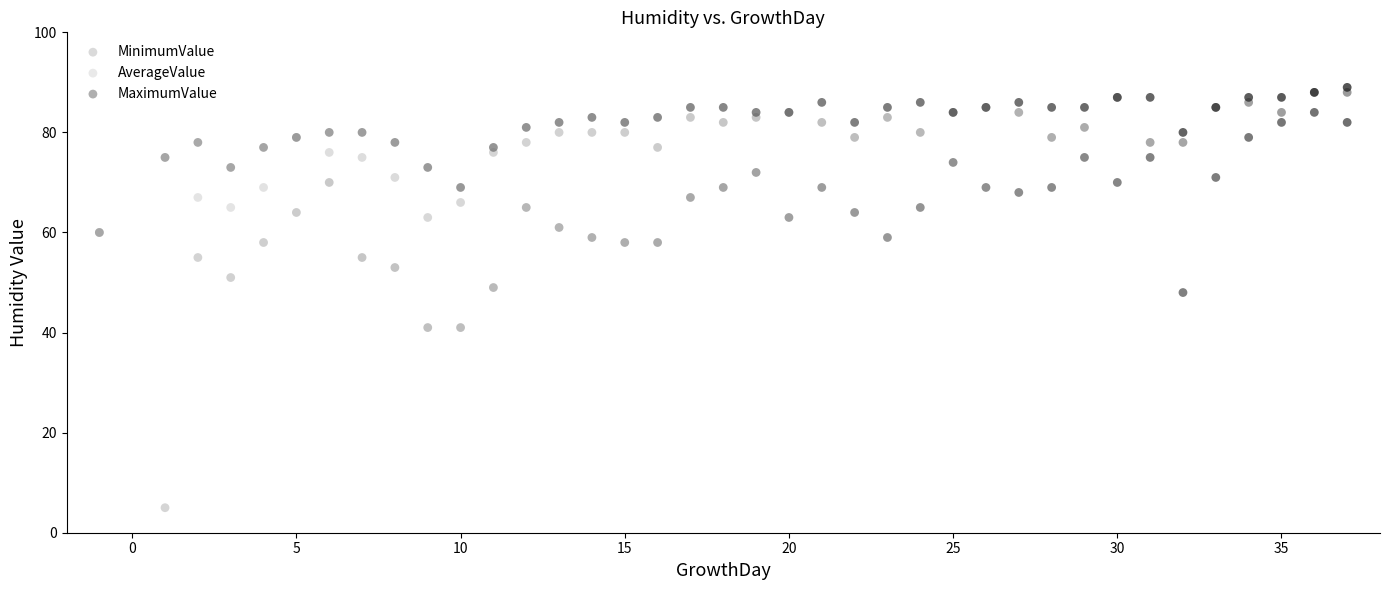

Across all series, what Y value is closest to 47?

48